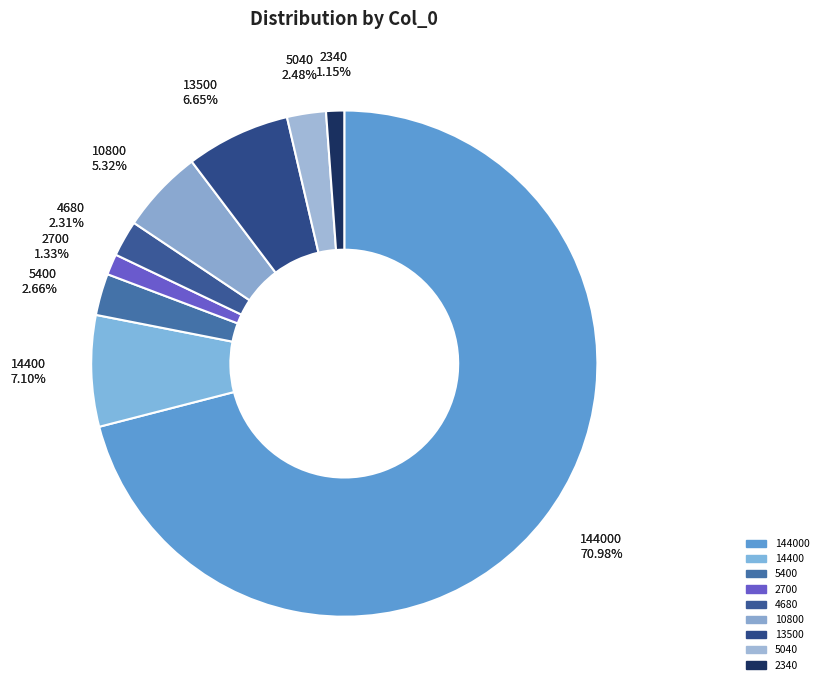

Does 144000 account for over 50% of the chart?

Yes